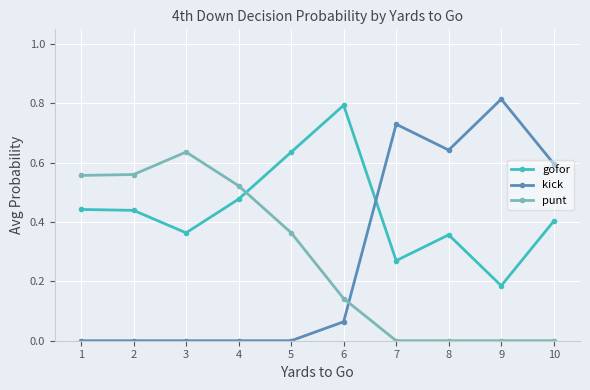

Between which two adjacent categories do gofor and kick first intersect?

6 and 7